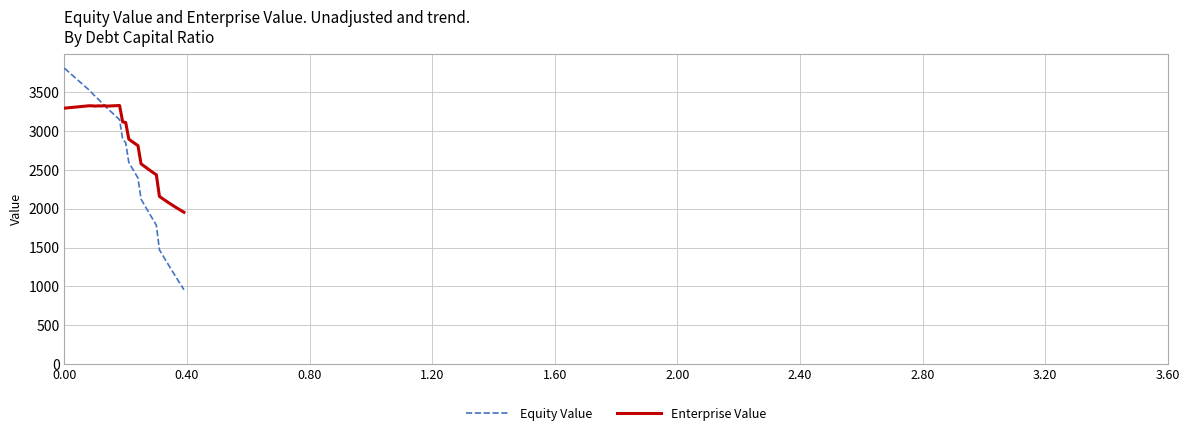

Which series has the widest spread of values?

Equity Value